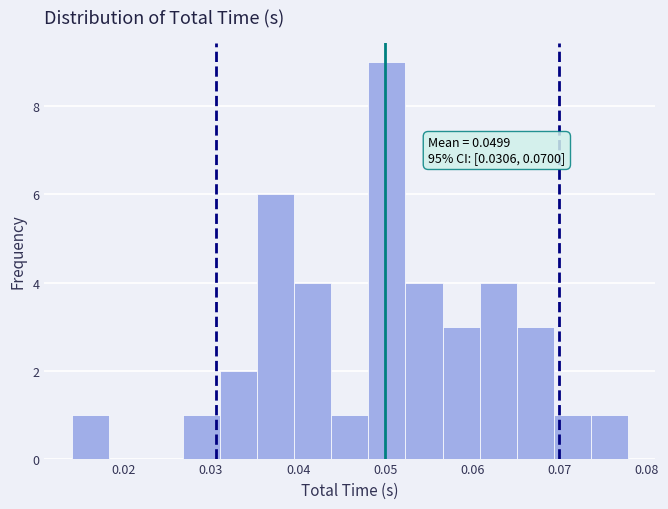

Which range on the x-axis has the tallest bar?

0.048 to 0.052